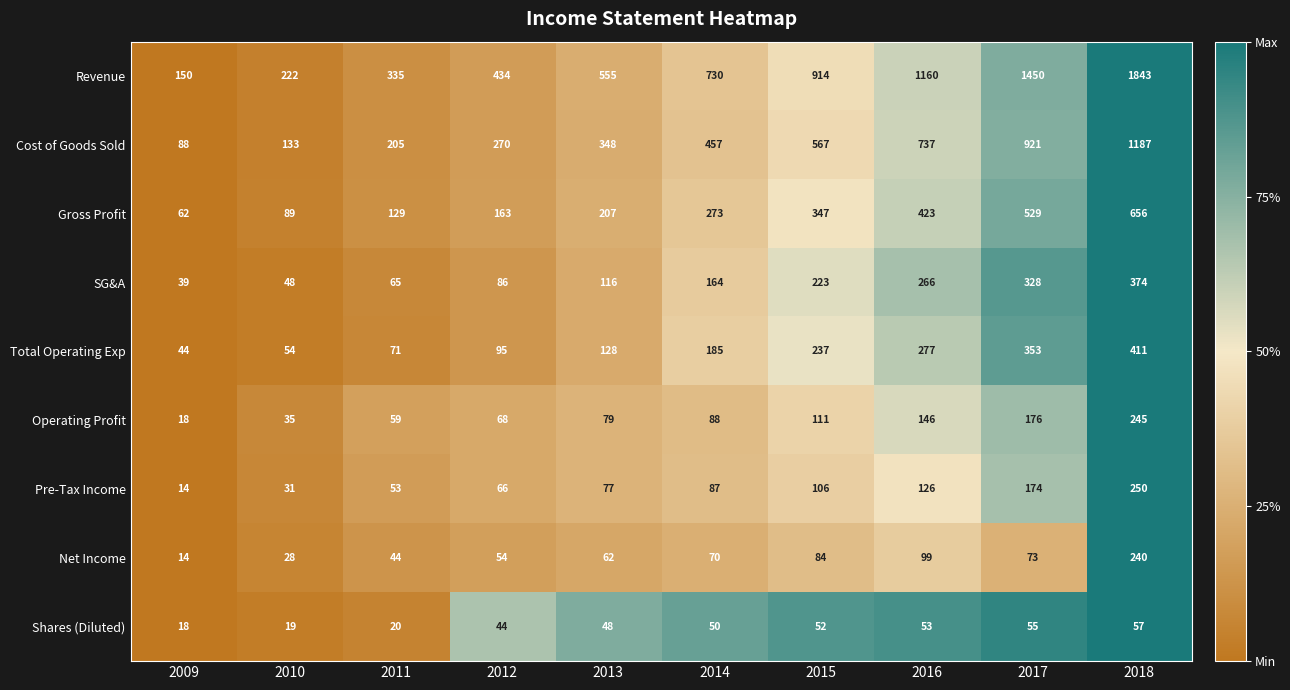

What is the difference between the second highest and second lowest values in the Shares (Diluted) series?

36